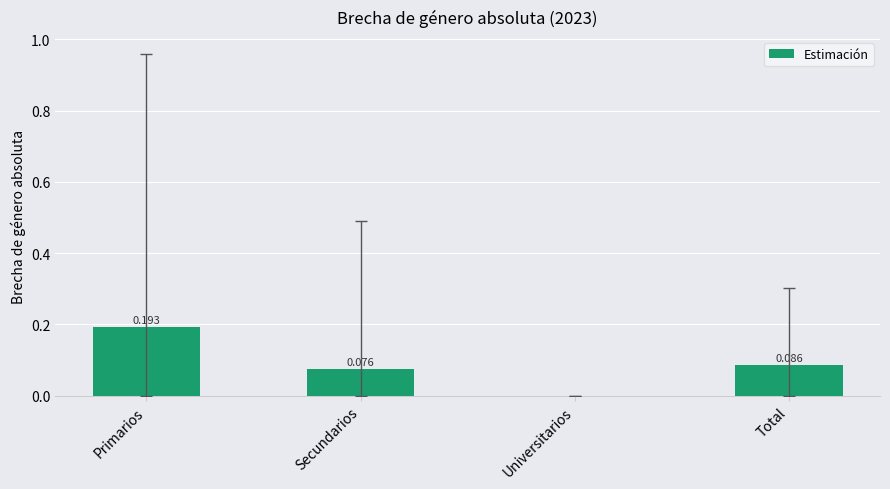

How many series are shown in this chart?

1